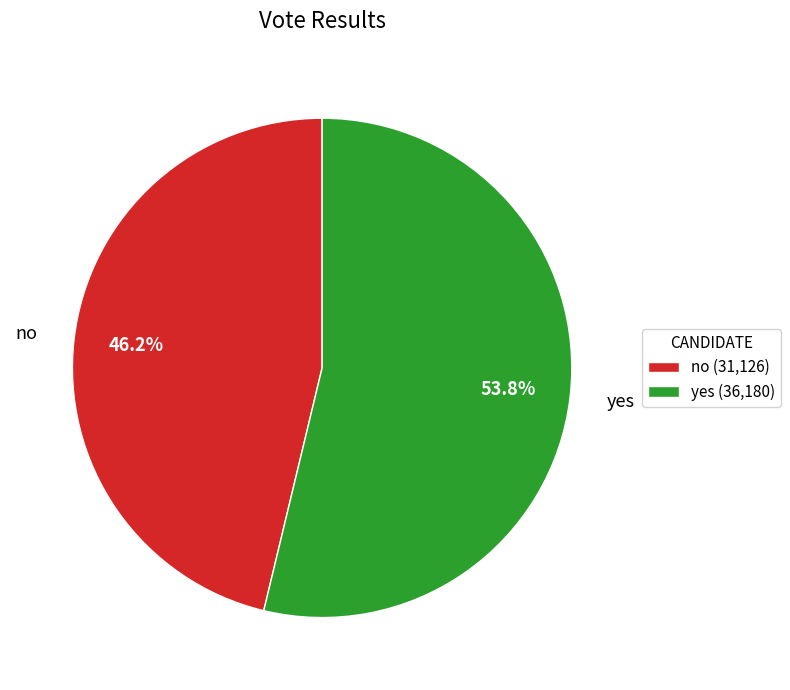

Rank the categories by value from lowest to highest.

no, yes